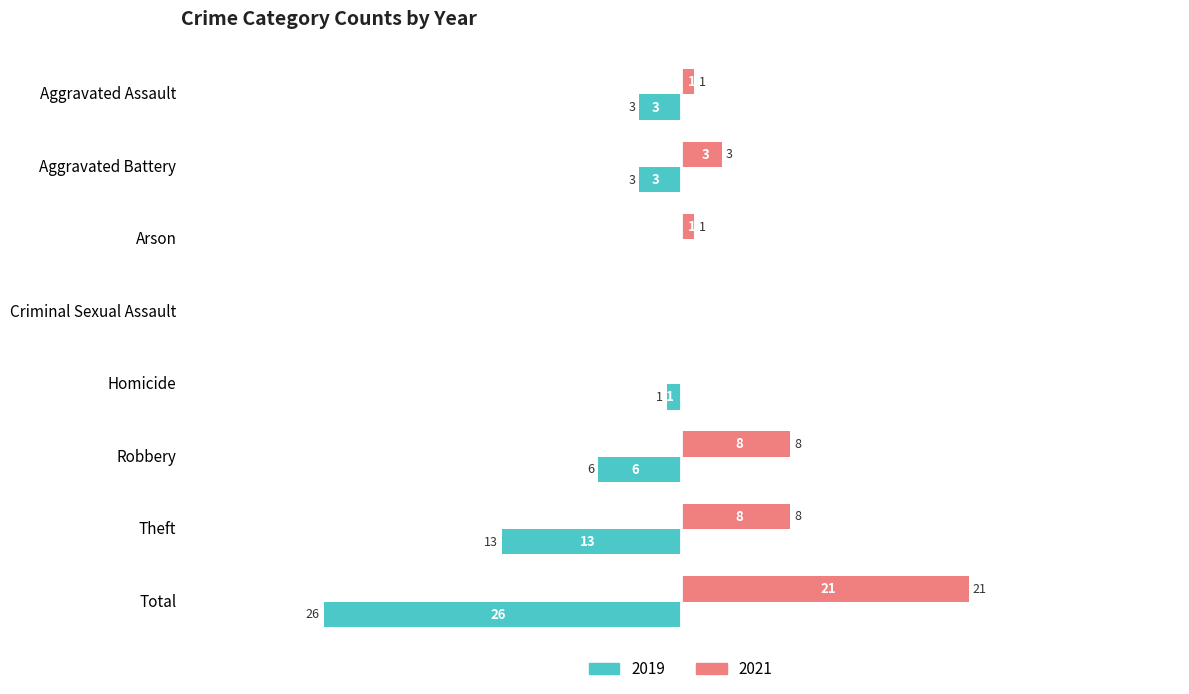

Where is 2019 nearest to the value -13?

Theft